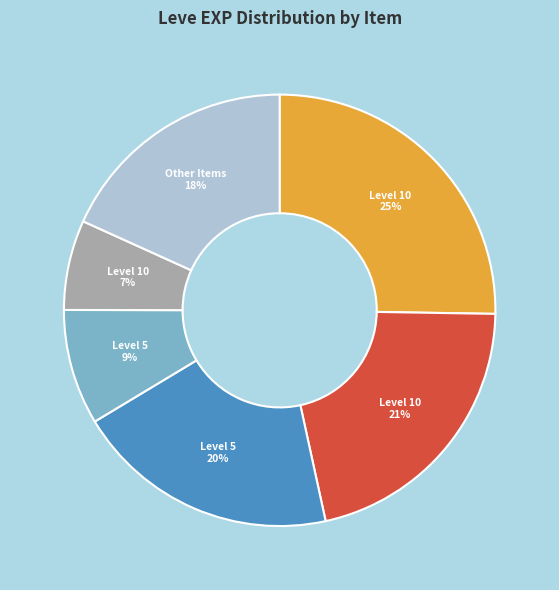

How many slices are in this pie chart?

6